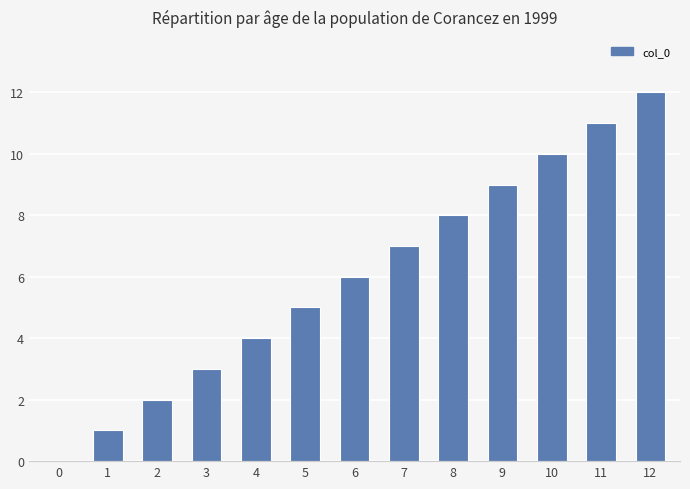

Reading right to left, transcribe all the data shown in this chart.

12	11	10	9	8	7	6	5	4	3	2	1	0